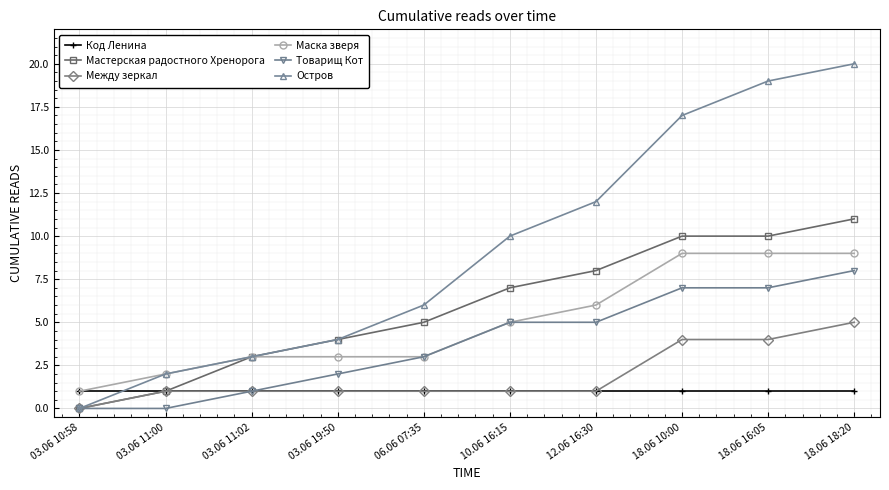

At which category is the sum across all series the highest?

18.06 18:20